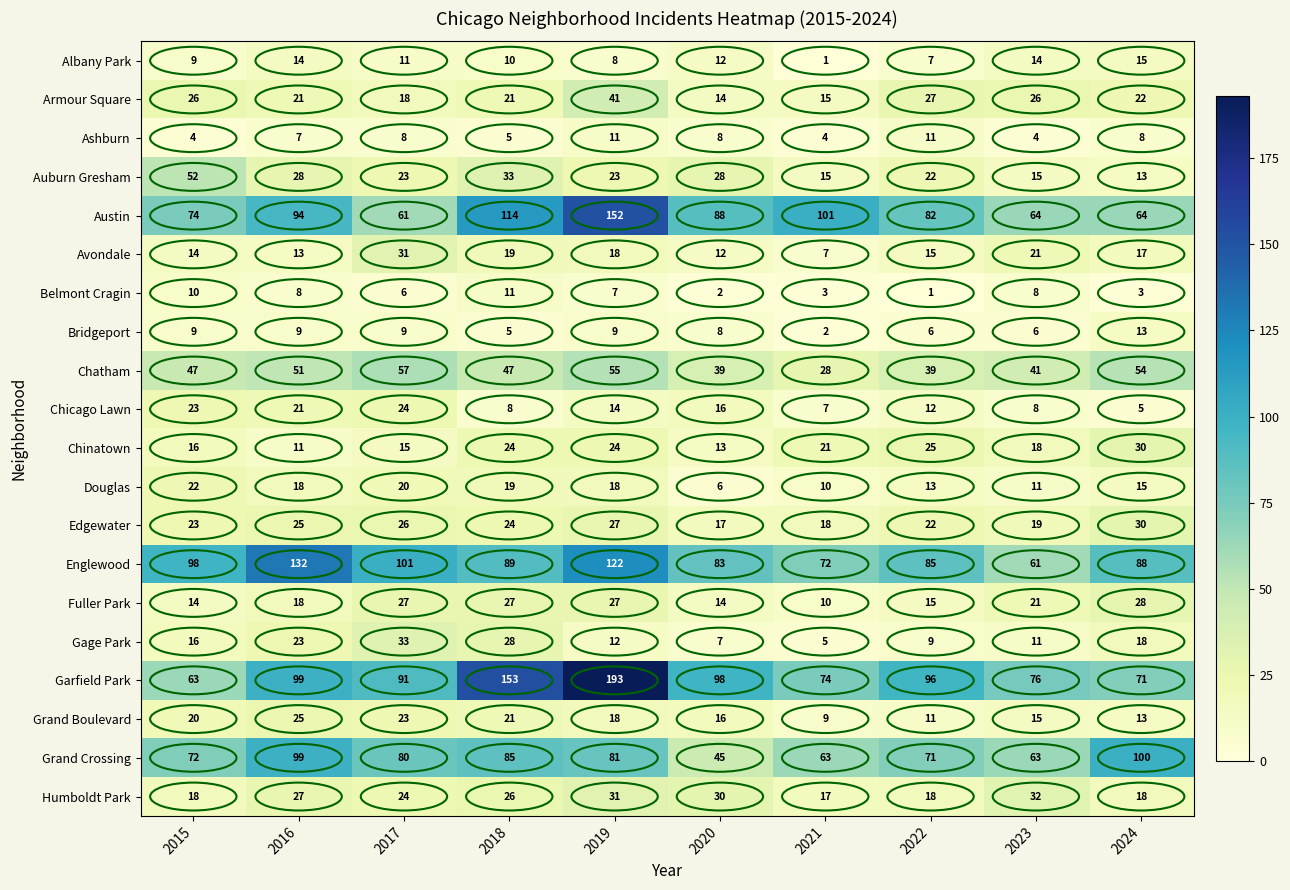

What is the sum of the Englewood values at 2023 and 2024?

149